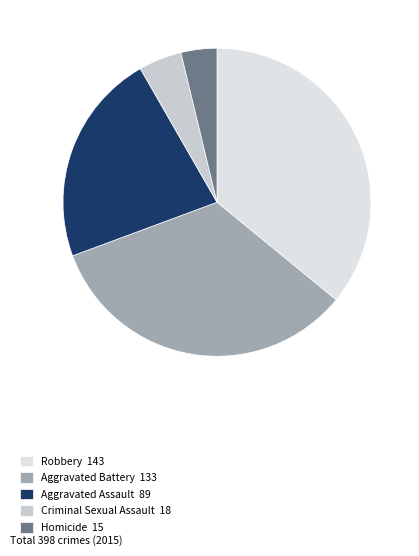

Which category has the biggest portion of the pie?

Robbery 143